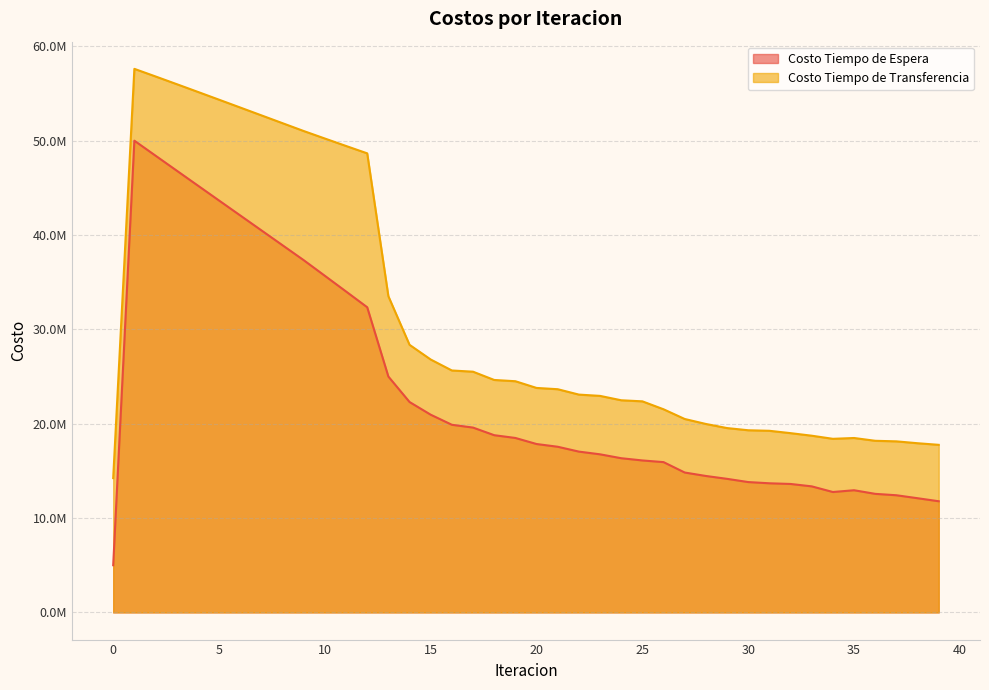

Which has a higher value, 13 or 35?

13